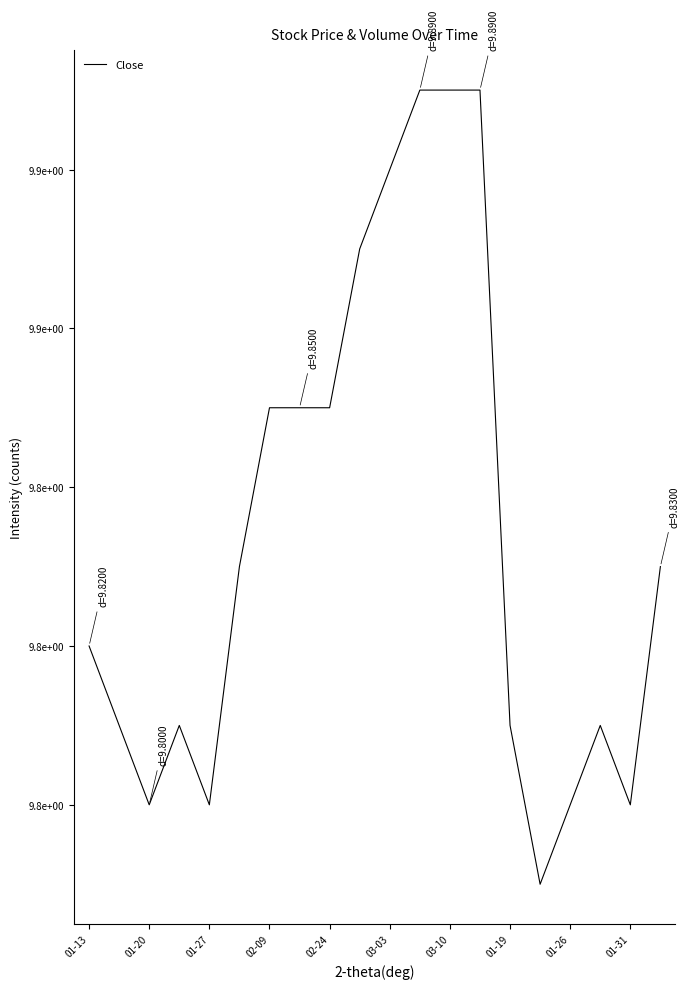

Reading left to right, list all the values displayed in this chart.

9.8	9.8	9.8	9.8	9.8	9.8	9.9	9.9	9.9	9.9	9.9	9.9	9.9	9.9	9.8	9.8	9.8	9.8	9.8	9.8